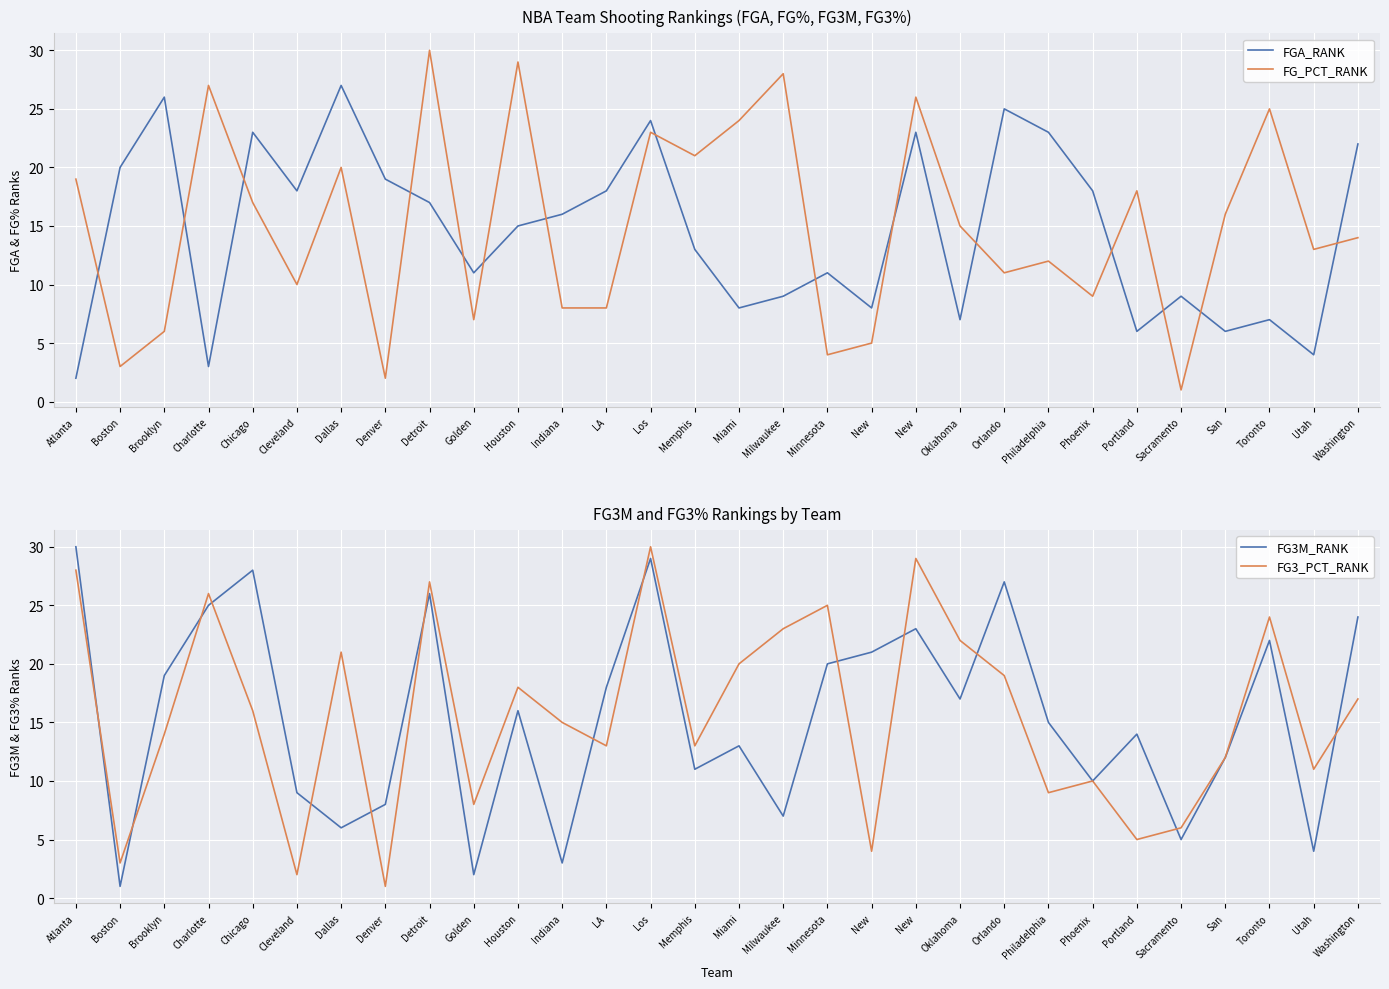

What is the approximate value of FG3M_RANK at Milwaukee, to the nearest 5?

5